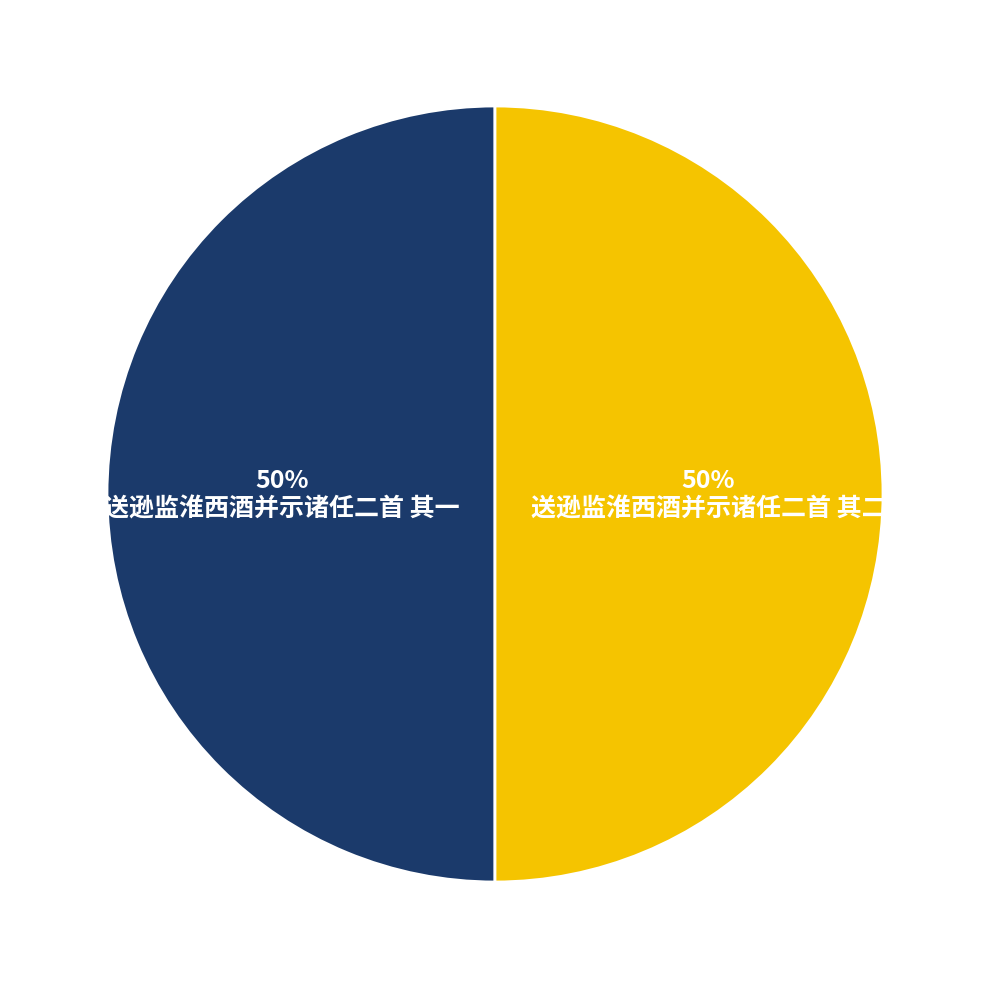

The 送逊监淮西酒并示诸任二首 其二 slice represents 50% of the pie. True or false?

True